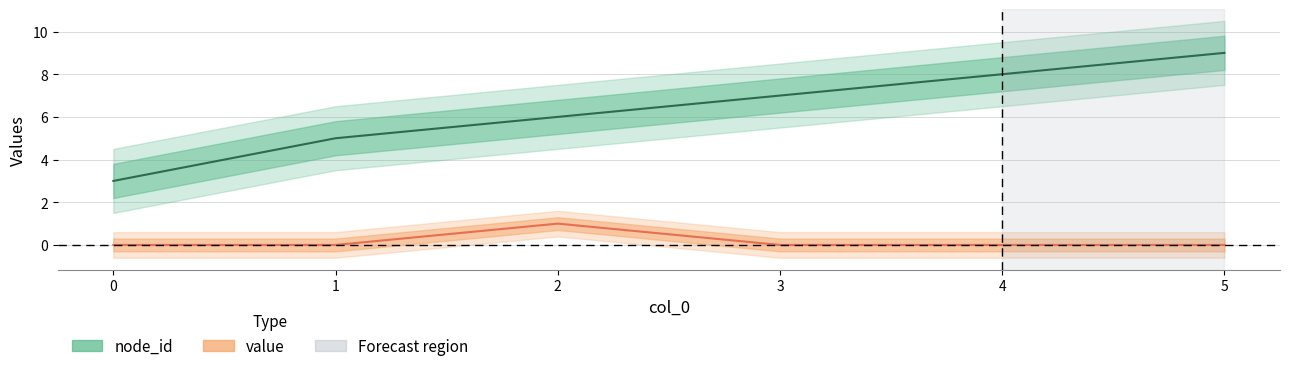

Reading left to right, transcribe all the data shown in this chart.

node_id: 0=3	1=5	2=6	3=7	4=8	5=9
value: 0=0	1=0	2=1	3=0	4=0	5=0